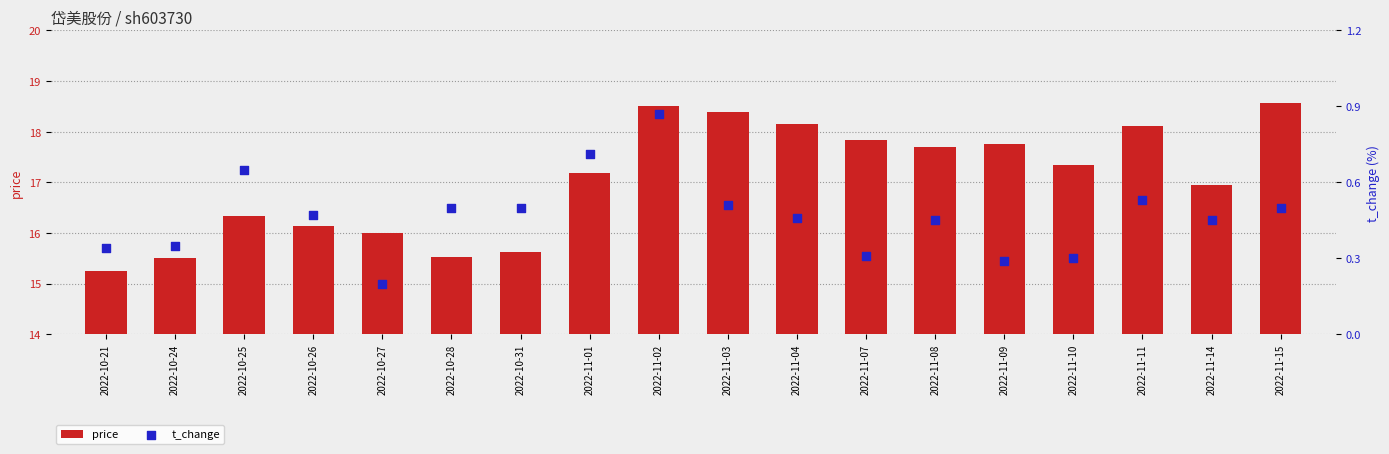

Which series has the widest spread of Y values?

price